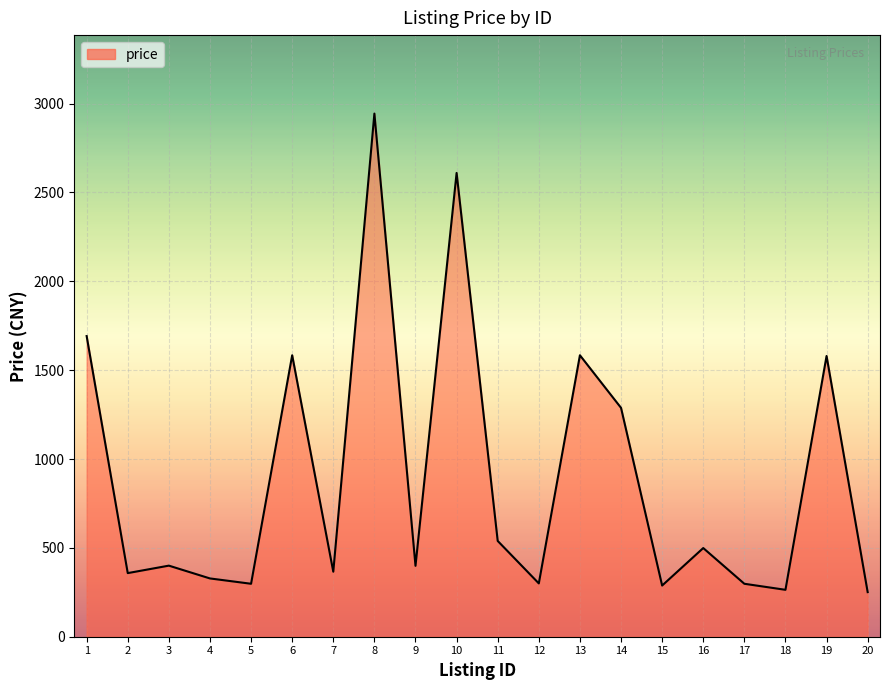

The value at 16 is 299. True or false?

False